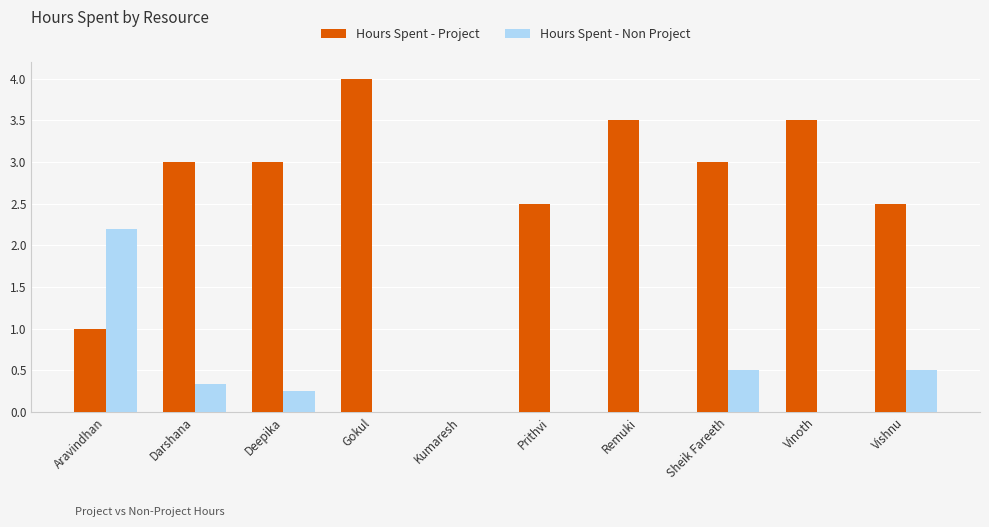

Which series has the largest total across all categories?

Hours Spent - Project